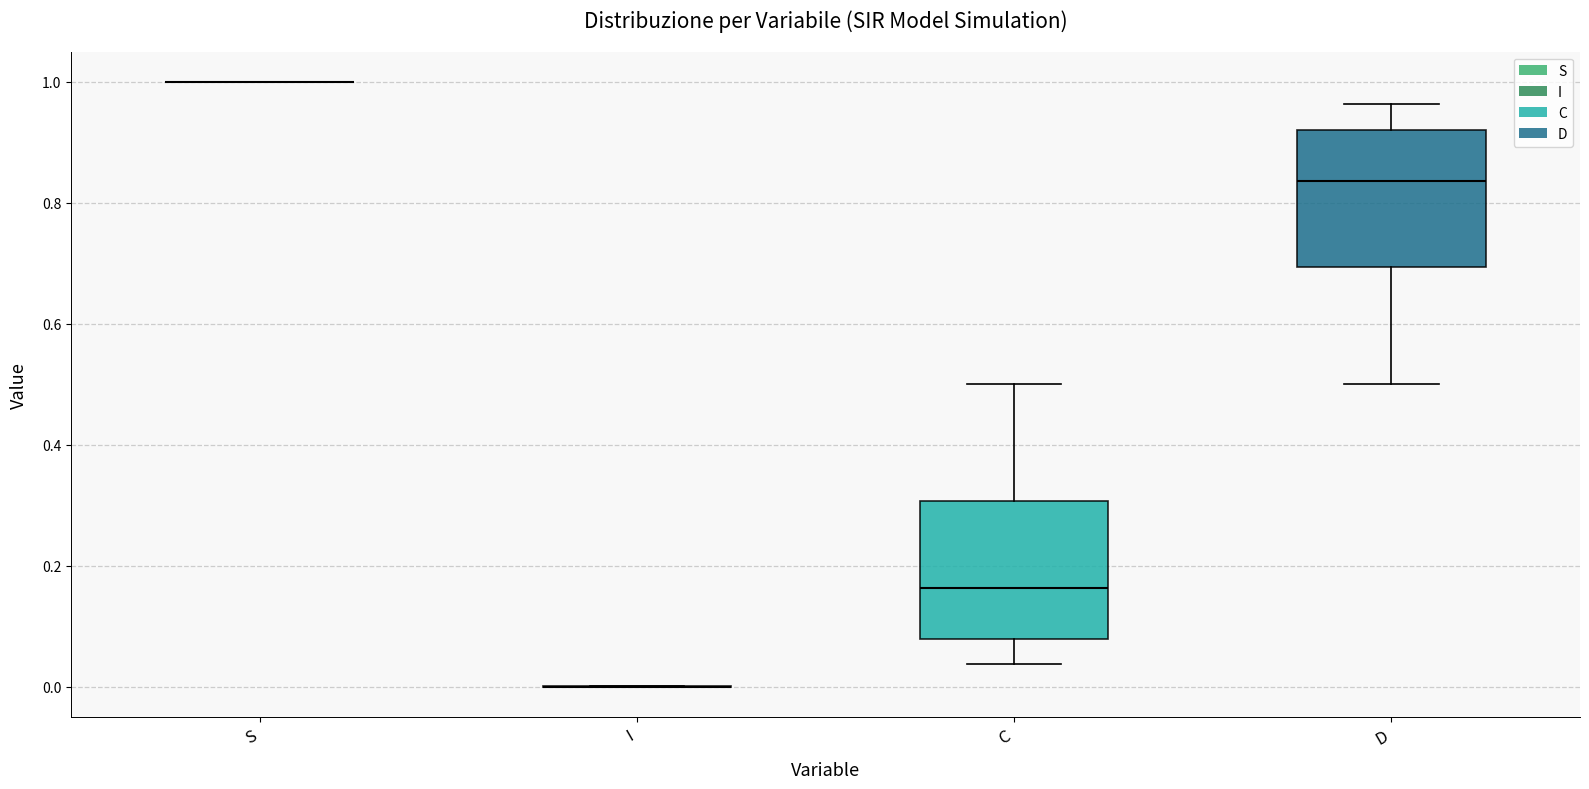

Reading left to right, transcribe this box plot: for each box, give where its median line is, the range the box spans, and where its two whiskers end, as read against the y-axis. The values are not printed on the chart, so give them approximately, as read against the axis.

S: box collapsed to a line at 1.00, whiskers 1.00 to 1.00
I: box collapsed to a line at 0.00, whiskers 0.00 to 0.00
C: median 0.16, box 0.08 to 0.30, whiskers 0.04 to 0.50
D: median 0.84, box 0.70 to 0.92, whiskers 0.50 to 0.96